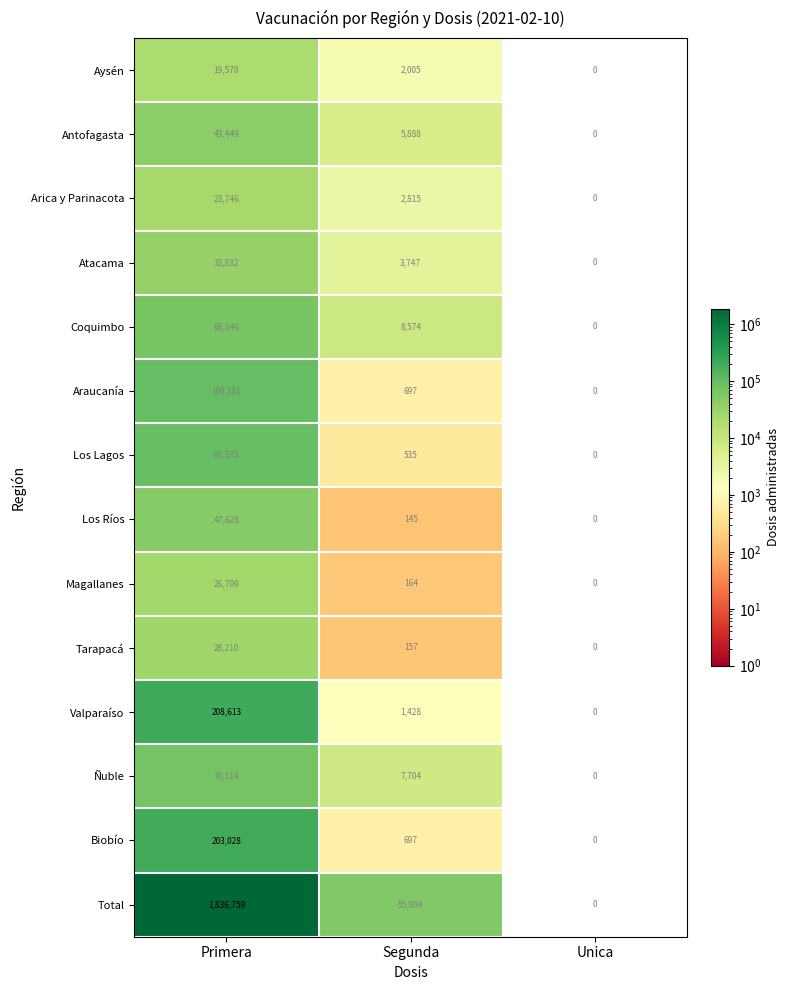

Which label corresponds to the largest value in the chart?

Primera